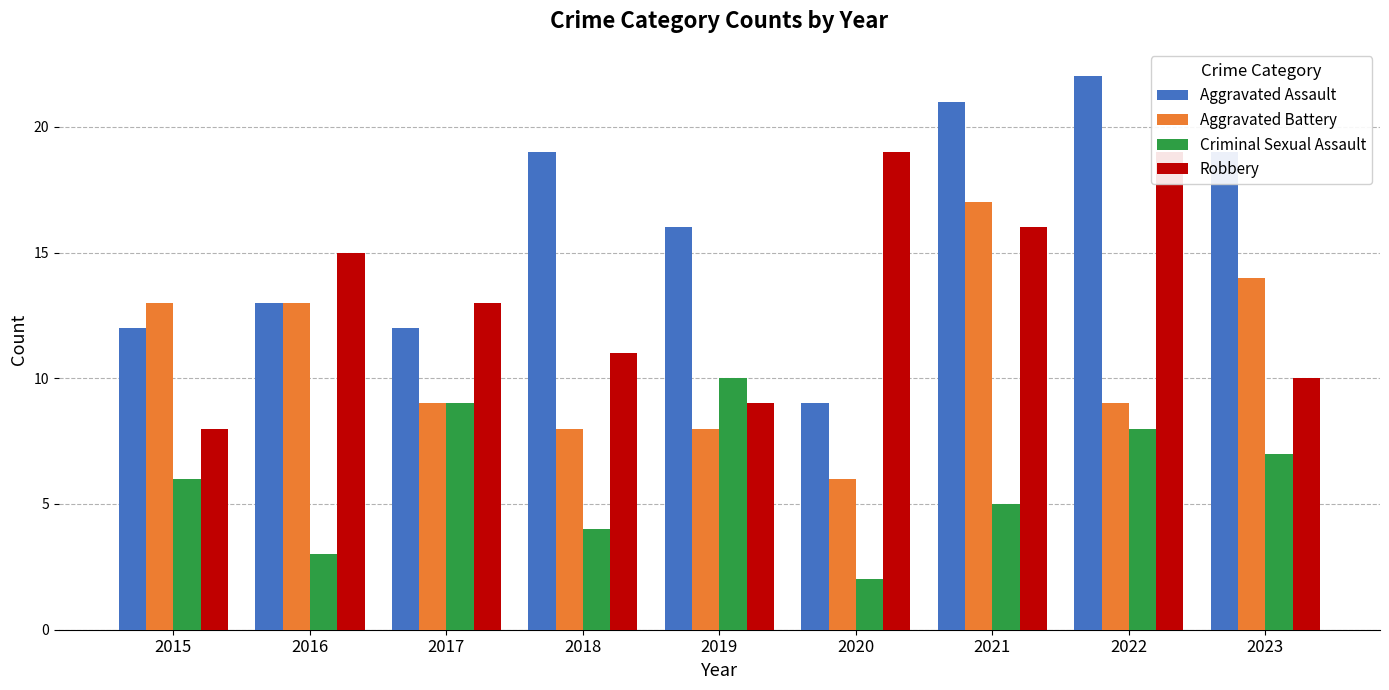

At how many categories does at least one series exceed 16?

5